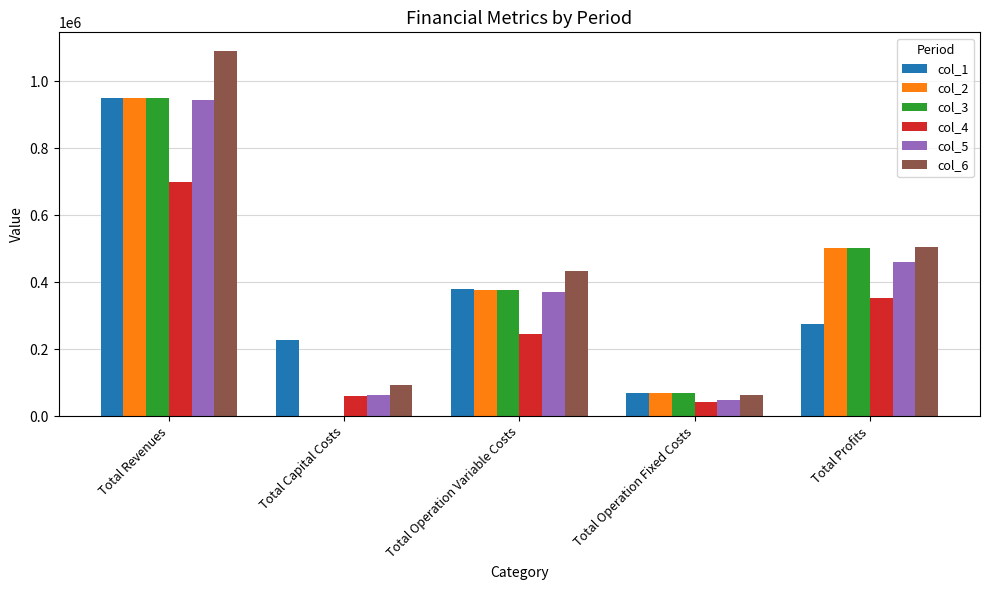

At which category is the sum across all series the highest?

Total Revenues